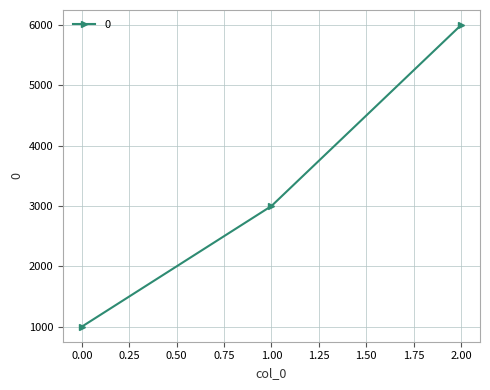

Is it true that the value at 2.00 is 3368?

False